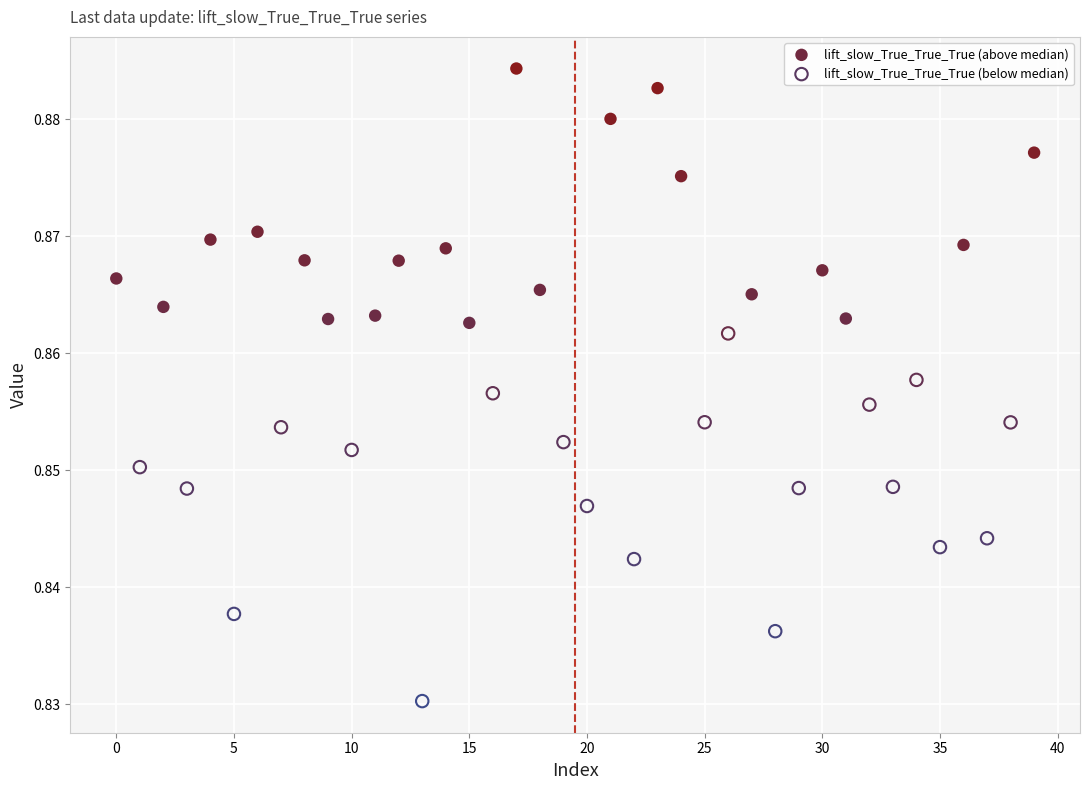

Which series contains the highest Y value?

lift_slow_True_True_True (above median)